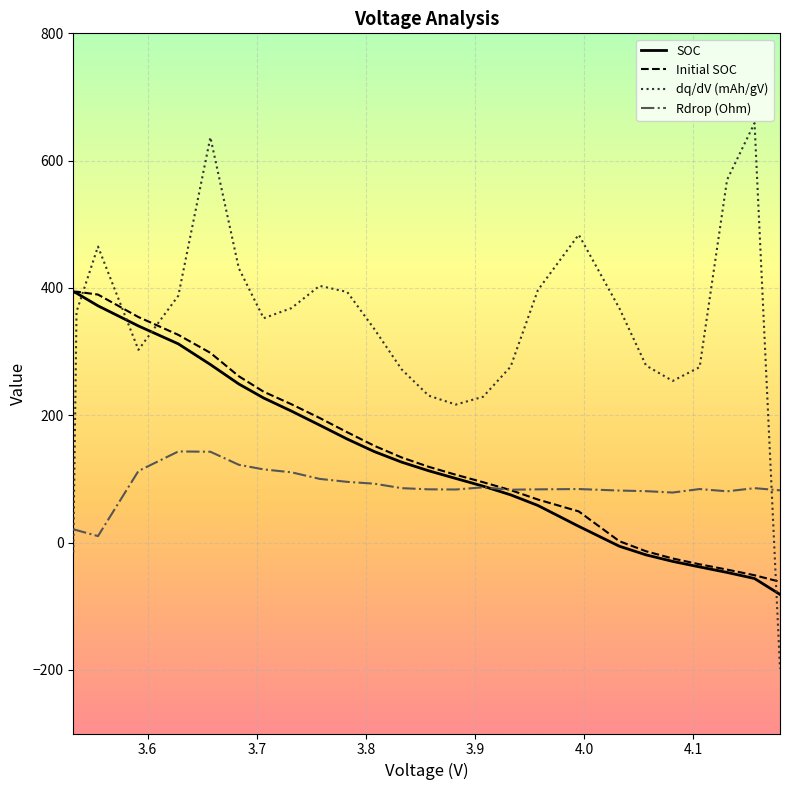

How many intersections are there between dq/dV (mAh/gV) and Initial SOC?

4